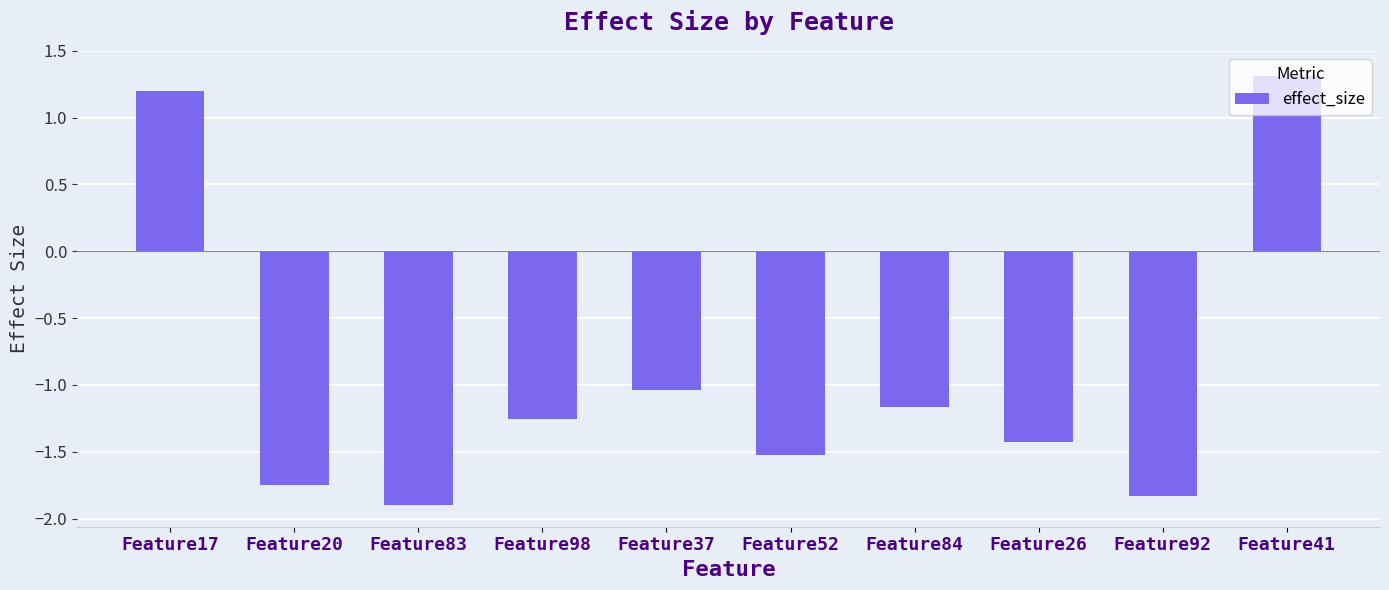

How many bars are there in total?

10